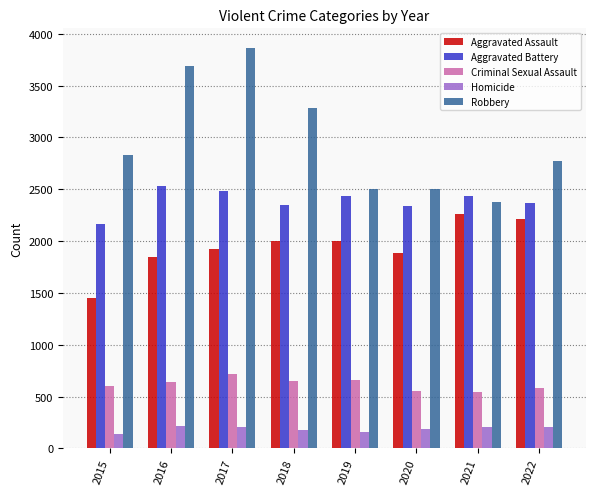

The value of Aggravated Assault at 2017 is 1924. True or false?

True